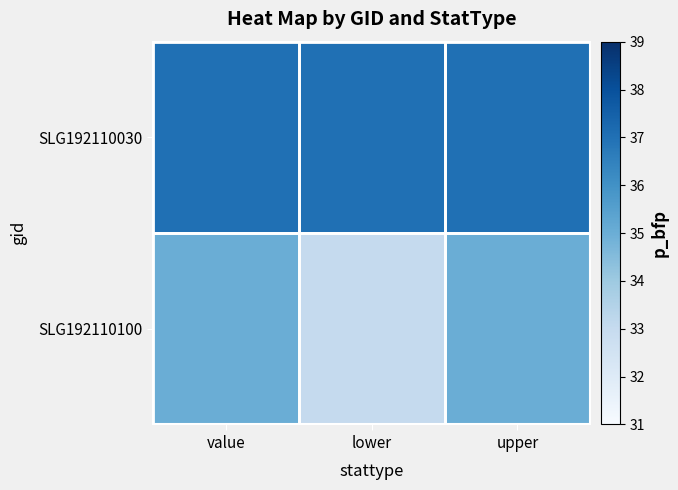

Rank the series at value from highest to lowest value.

SLG192110030, SLG192110100